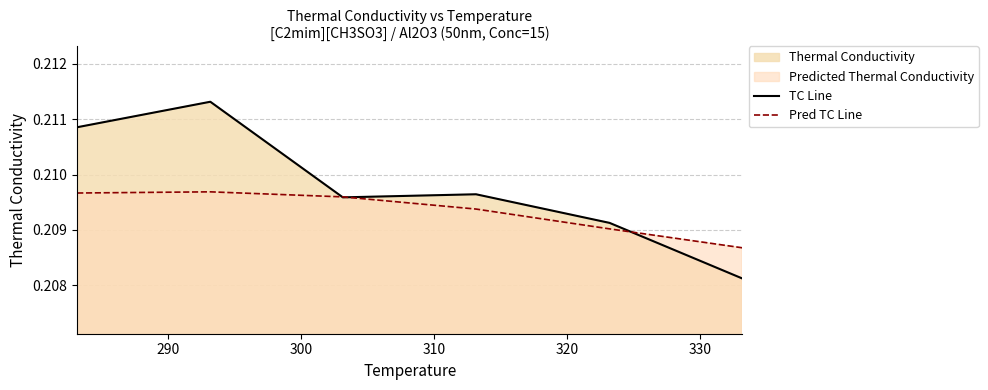

Does the chart have visible grid lines?

Yes